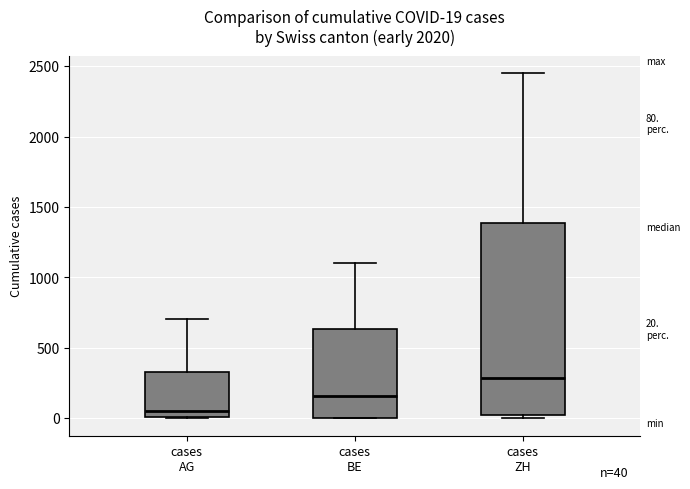

Which box is the tallest, from its lower edge to its upper edge?

cases ZH